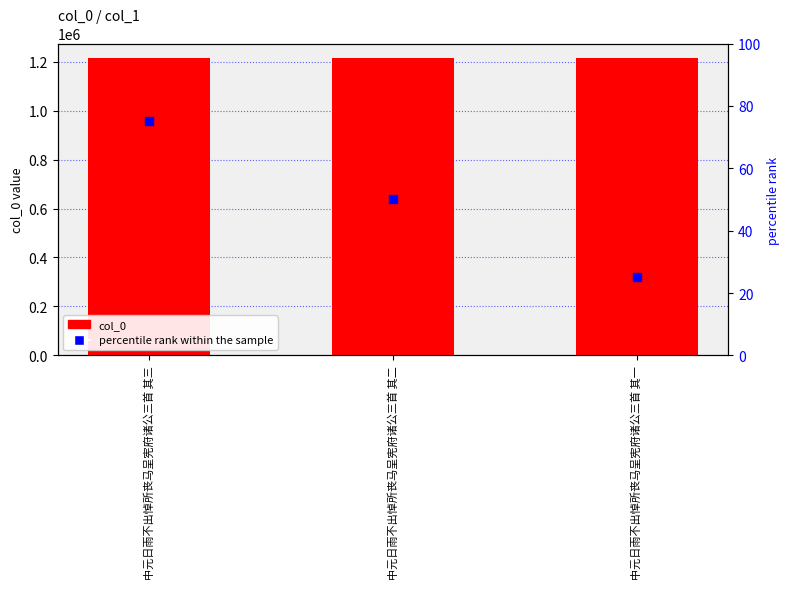

Is the value of col_0 at 中元日雨不出悼所丧马呈宪府诸公三首 其一 greater than the value of percentile rank within the sample at 中元日雨不出悼所丧马呈宪府诸公三首 其一?

Yes